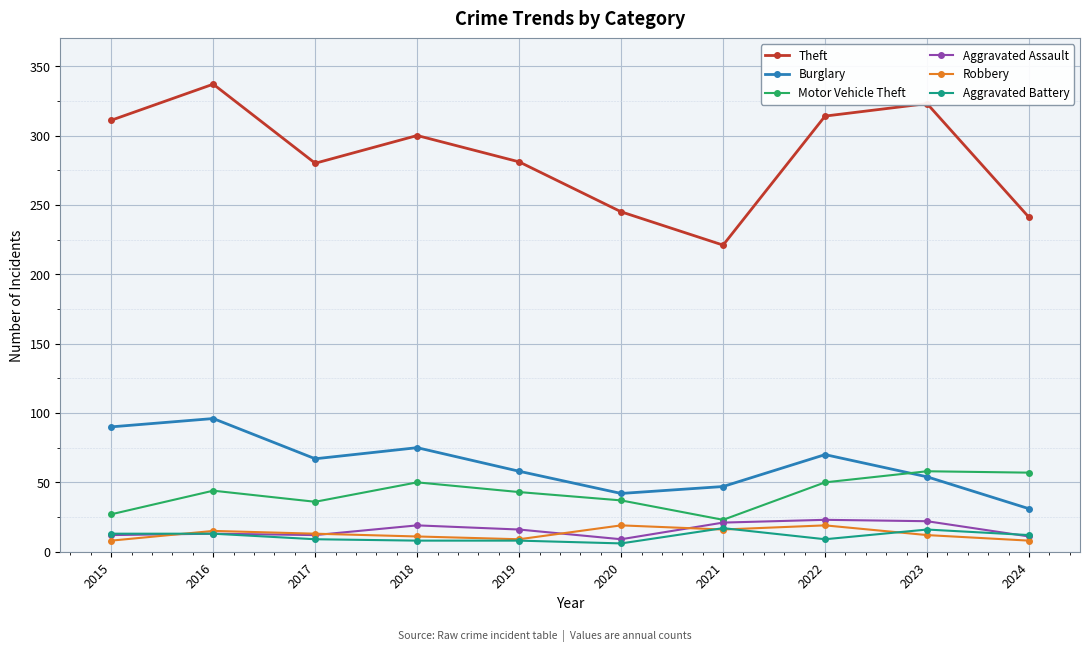

True or false: Aggravated Battery has a value of 17 at 2021.

True